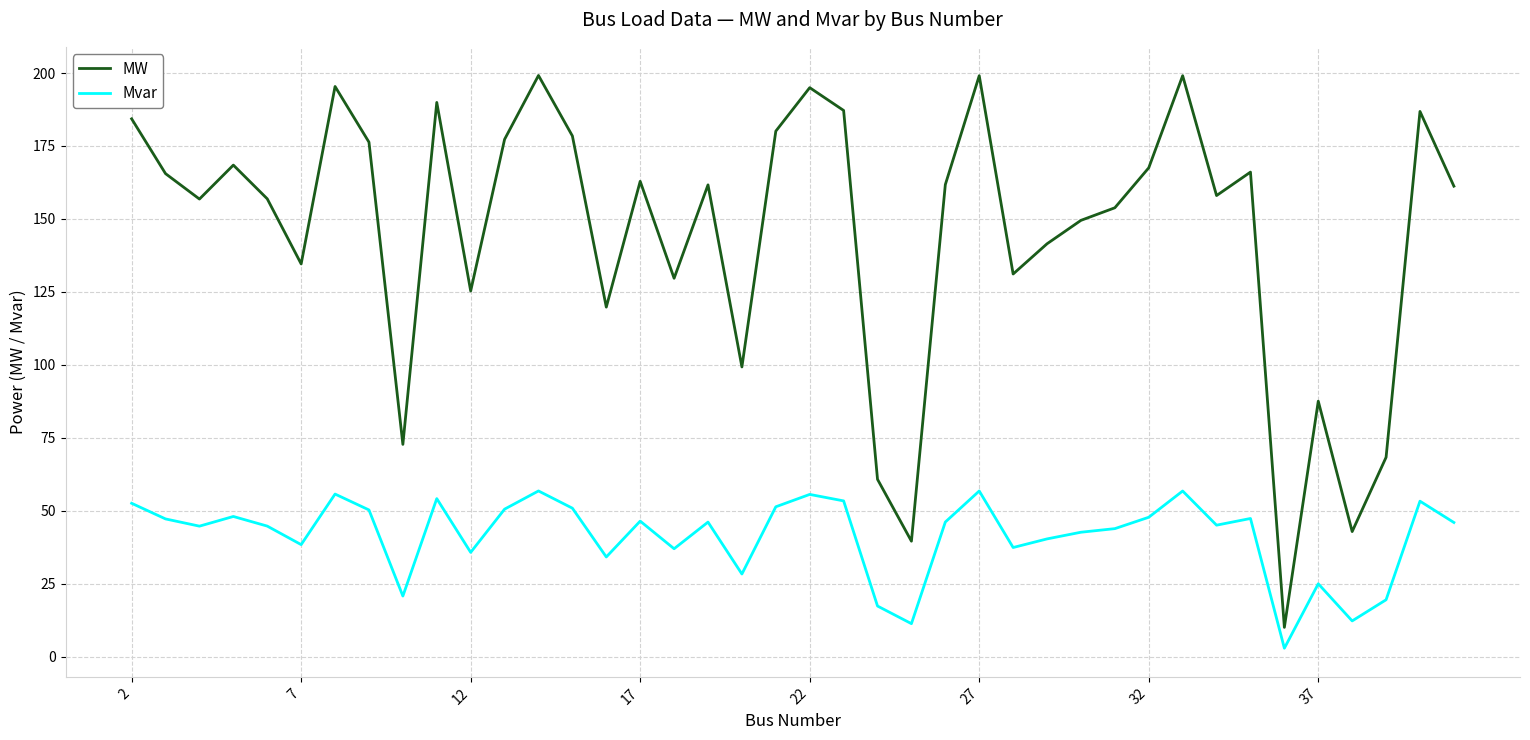

Which series has the largest total across all categories?

MW